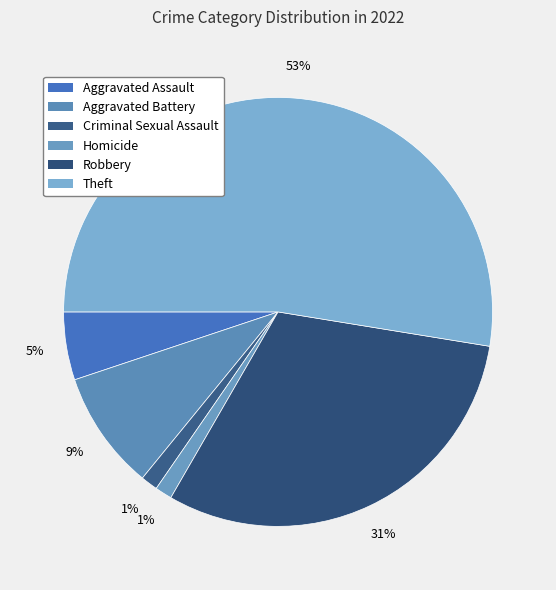

Count the number of slices in the pie.

6